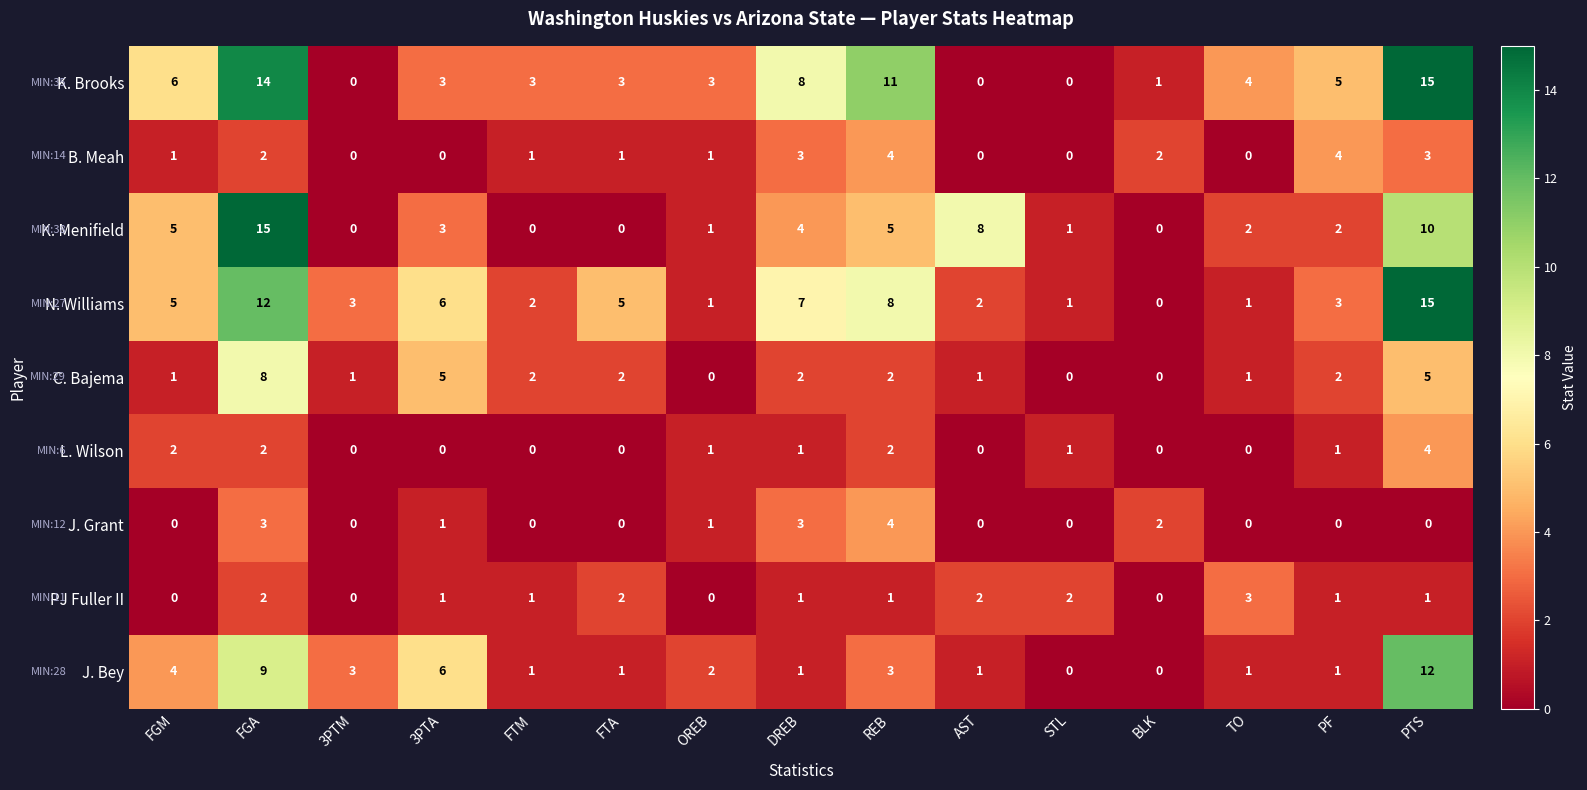

What is the sum of all J. Grant values?

14